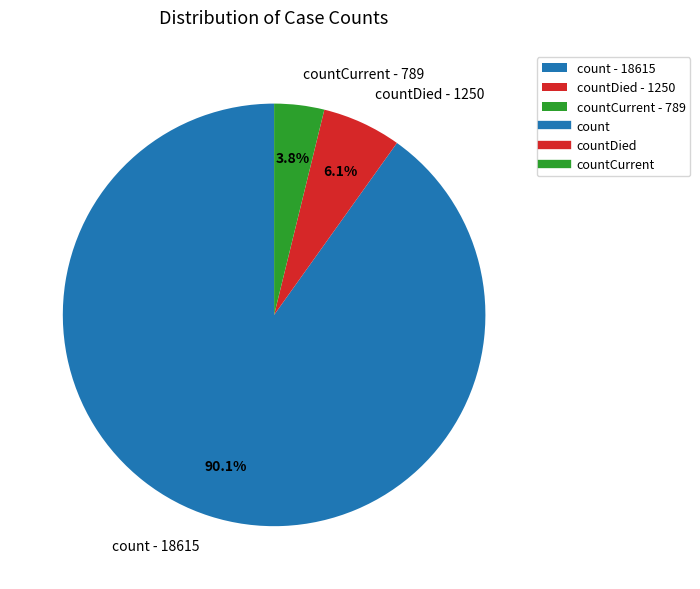

How many slices are in this pie chart?

3